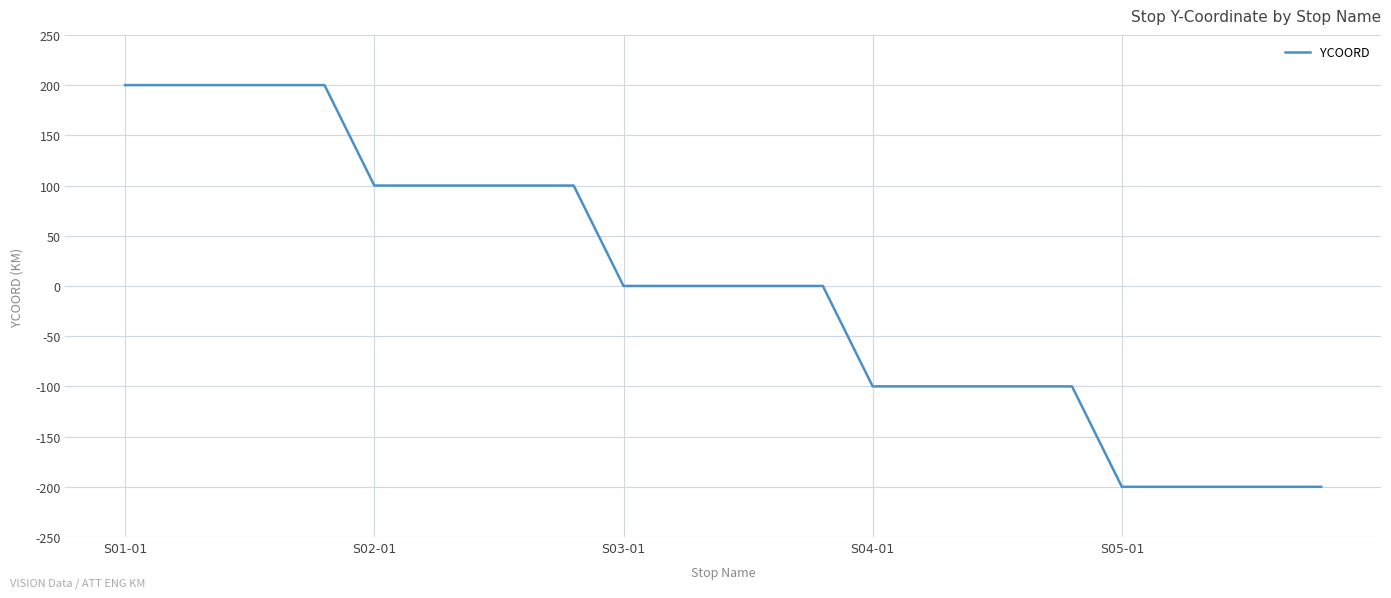

What is the smallest value displayed?

-200